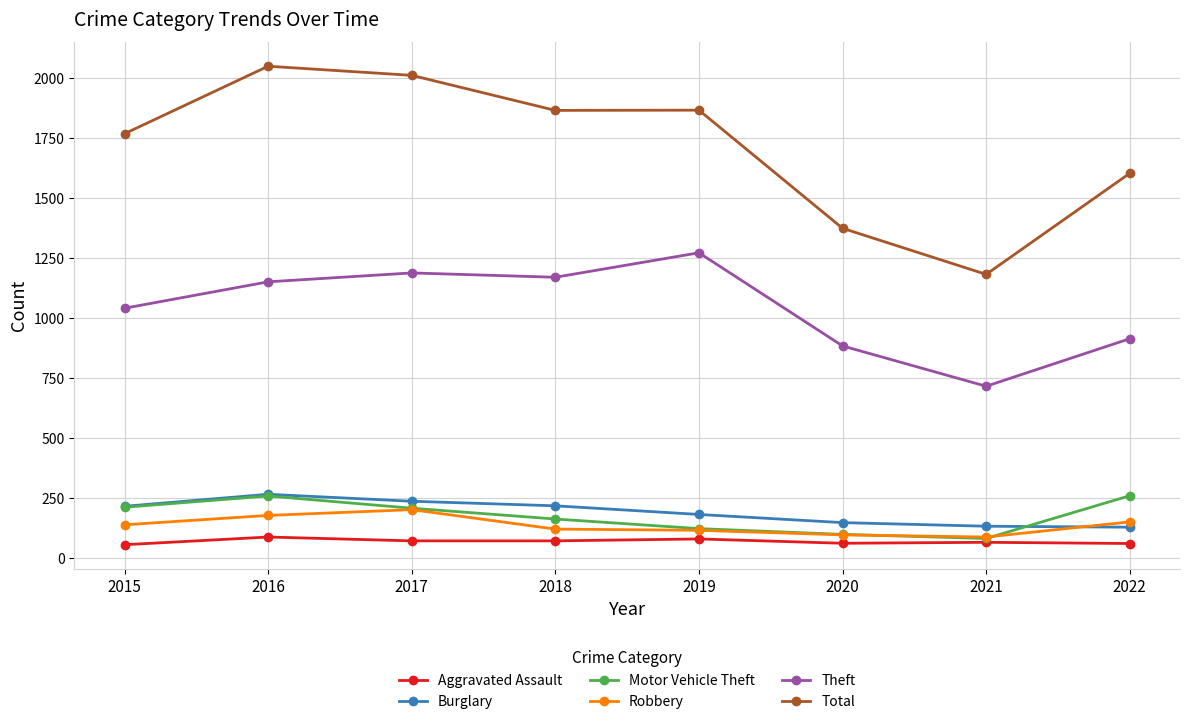

What is the difference between the highest and lowest values at 2018?

1793